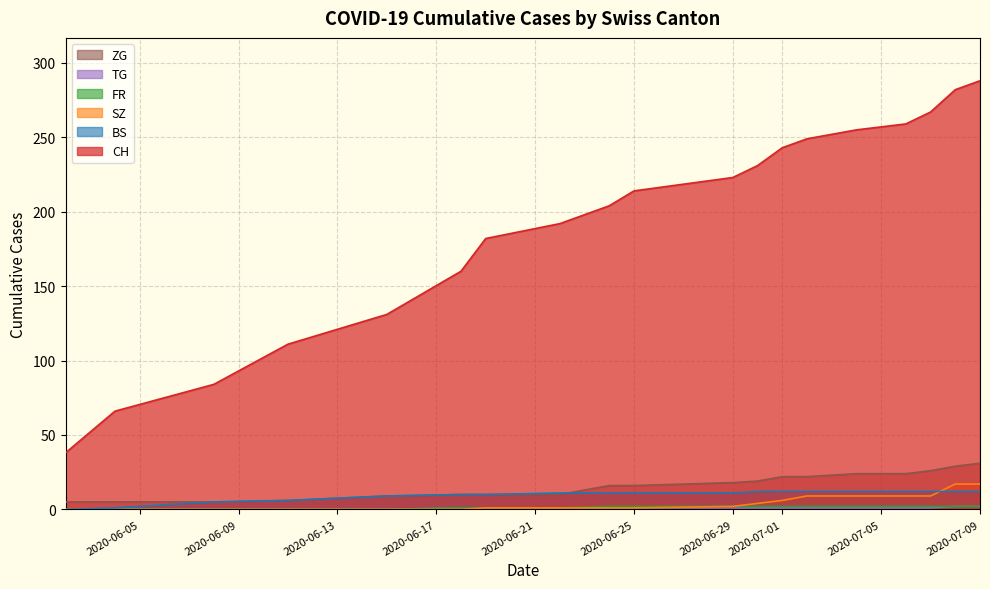

The ZG series shows 31 at 2020-07-09. True or false?

True